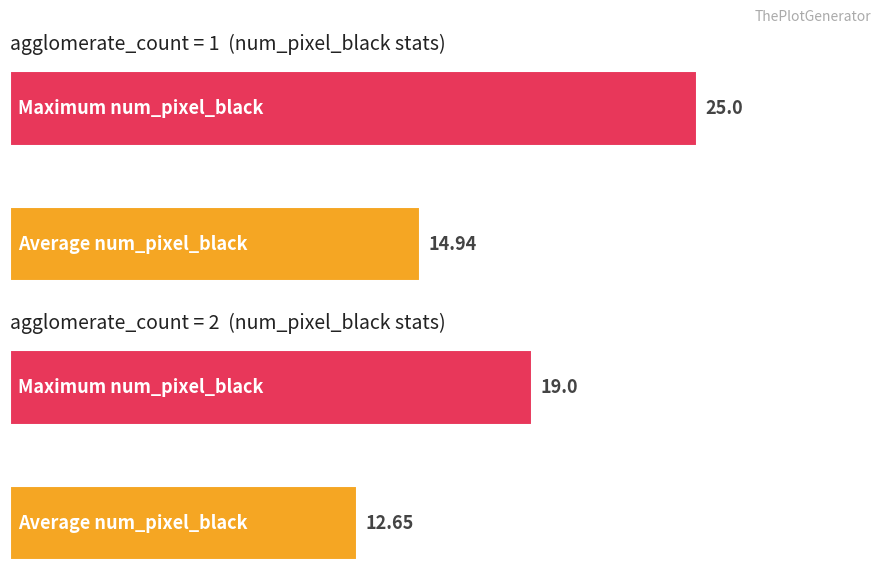

The Maximum utilization series shows 4.9 at num_pixel_black (avg). True or false?

False